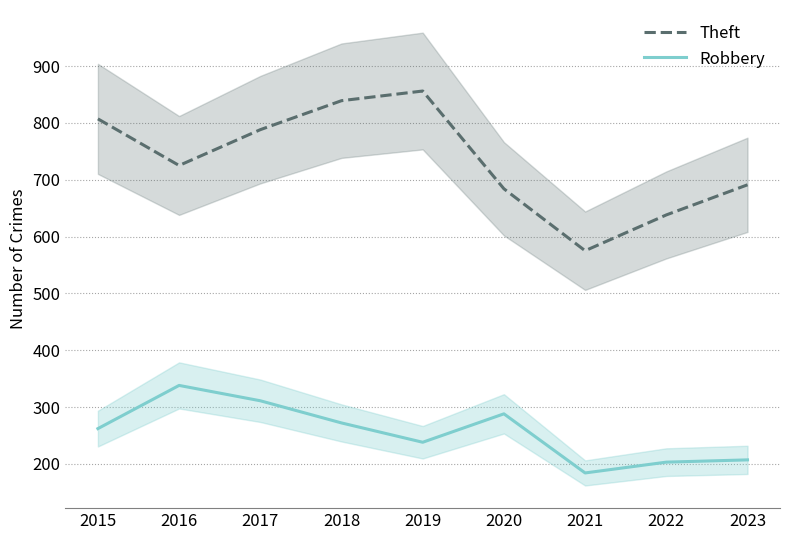

Is the value of Robbery at 2017 greater than the value of Theft at 2015?

No